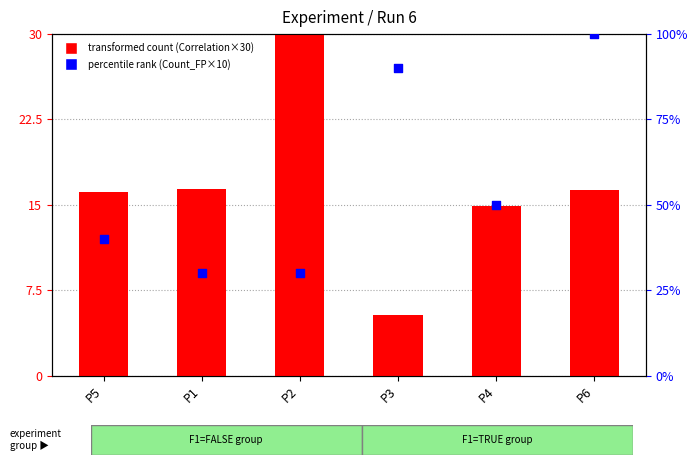

Is the value of percentile rank within the sample at P1 greater than the value of transformed count (Correlation×30) at P3?

Yes